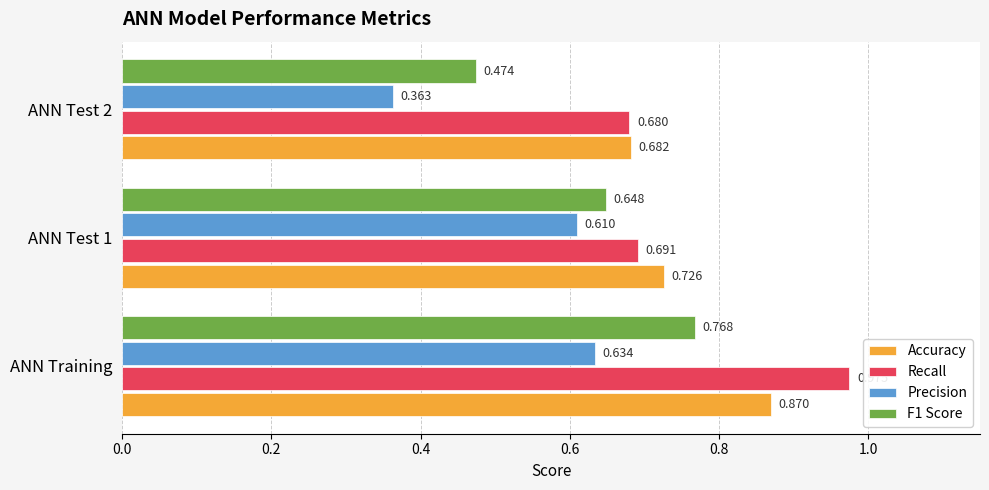

How many F1 Score values are between 0 and 1?

3